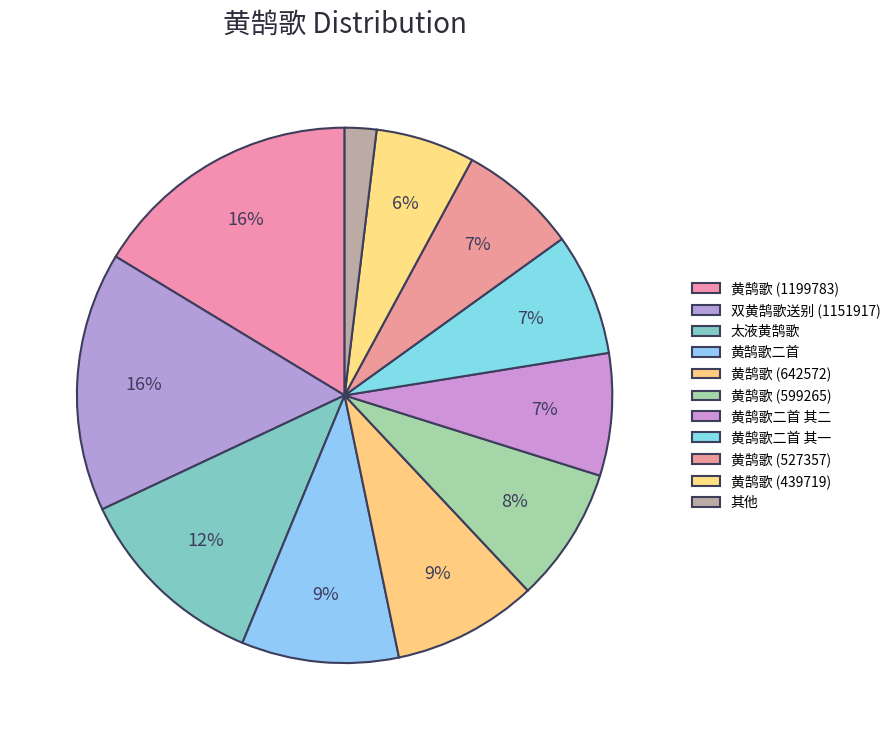

What percentage is NOT represented by 太液黄鹄歌?

88.2%